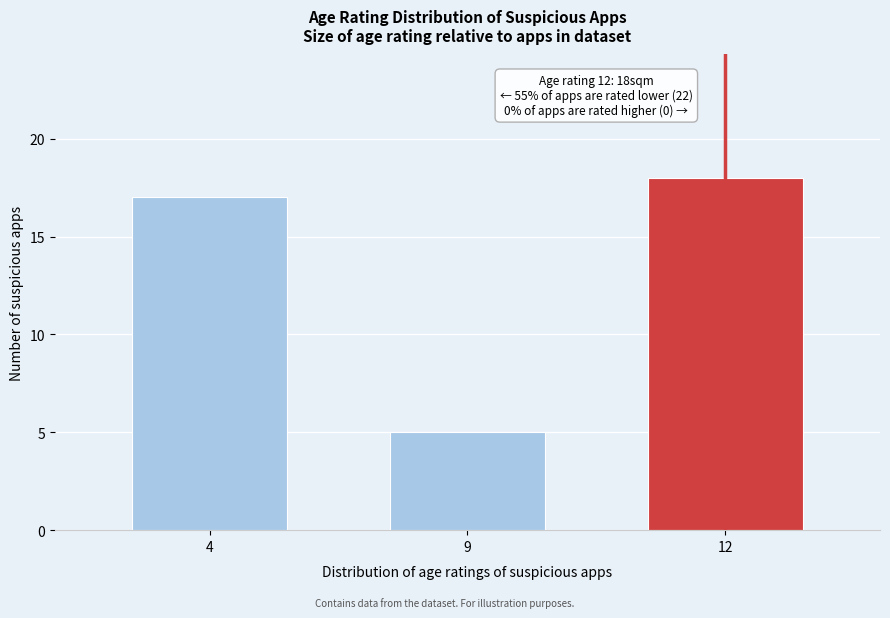

Reading left to right, list all the values displayed in this chart.

17	5	18